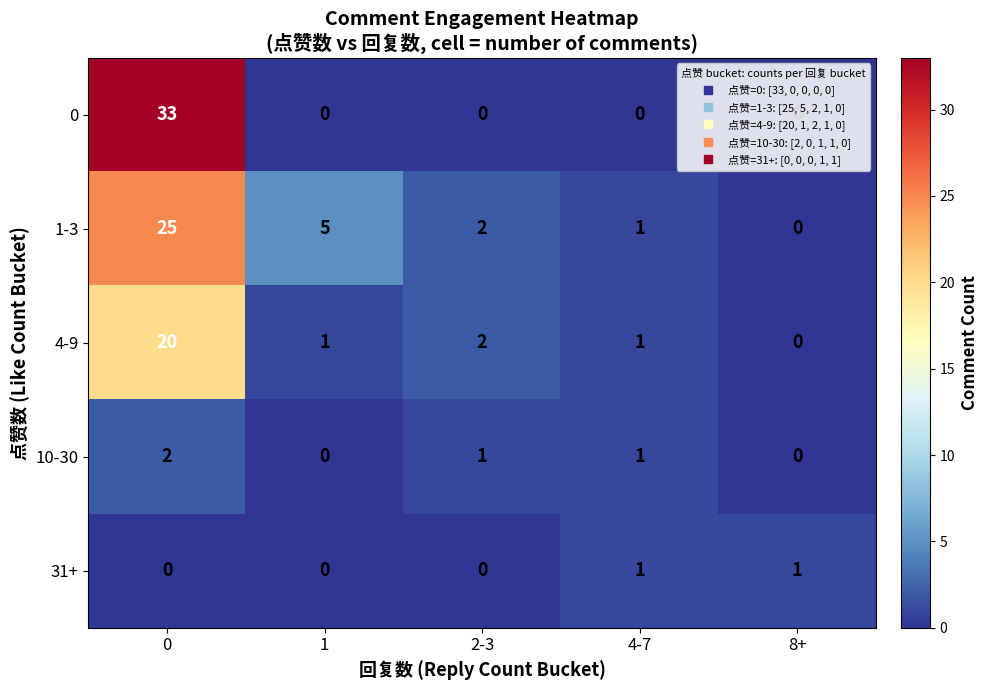

Between 0 and 2-3, which series saw the biggest shift?

row_0